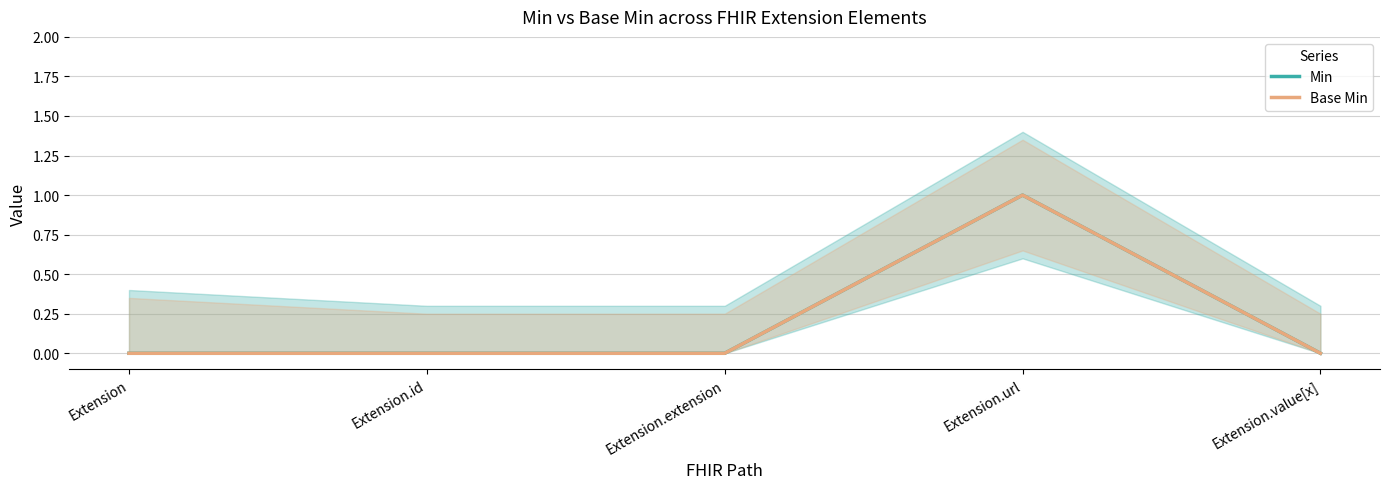

What are all the series names shown in the legend?

Min, Base Min